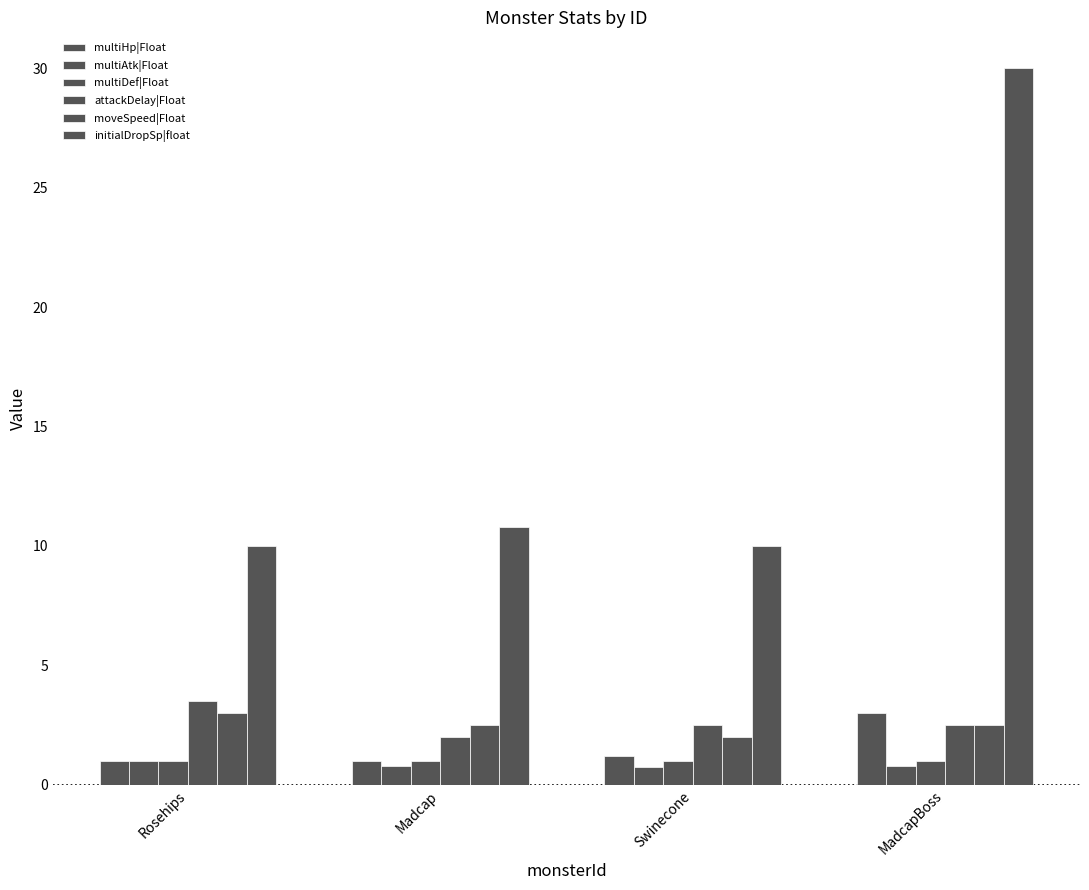

How many groups of bars are there?

4